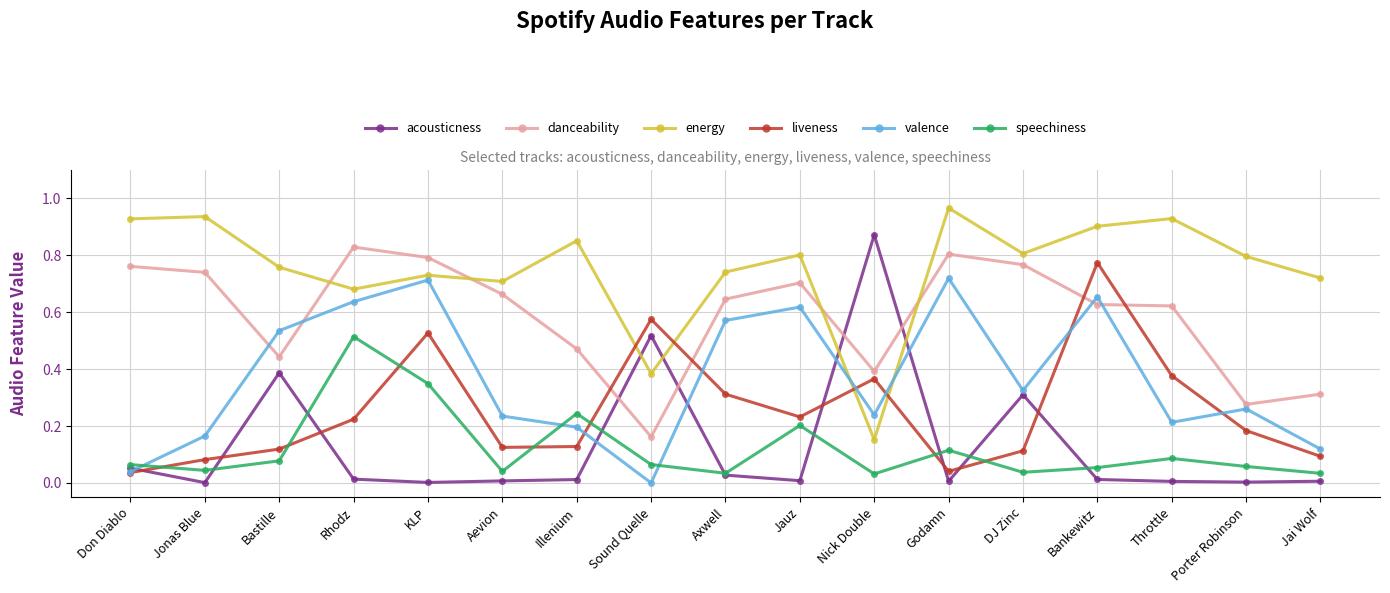

Which series changed the most between Jonas Blue and Axwell?

valence